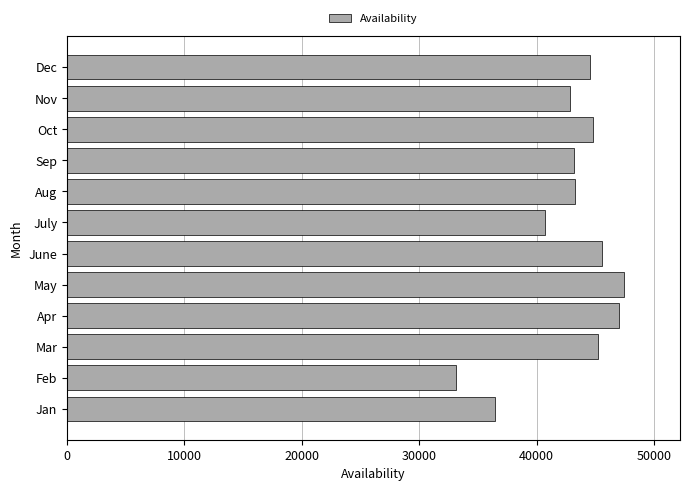

Which label corresponds to the smallest value in the chart?

Feb